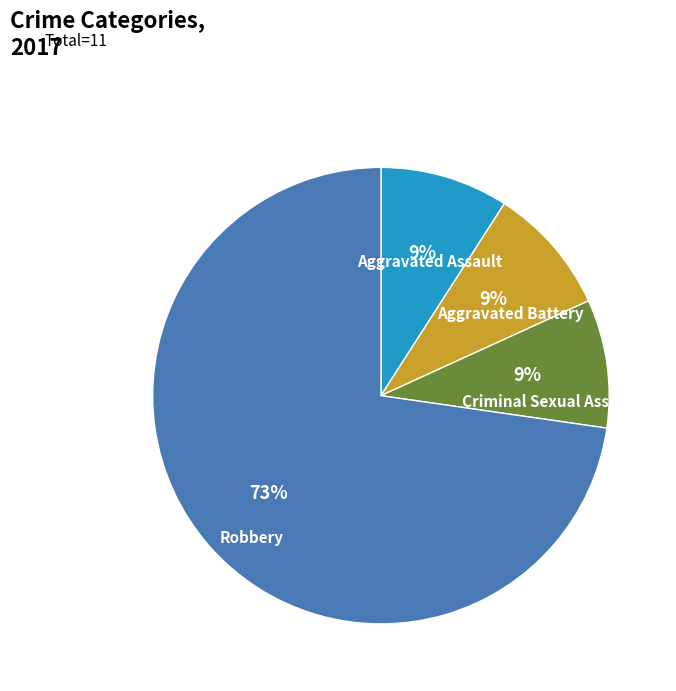

Is there a majority slice in this chart?

Yes